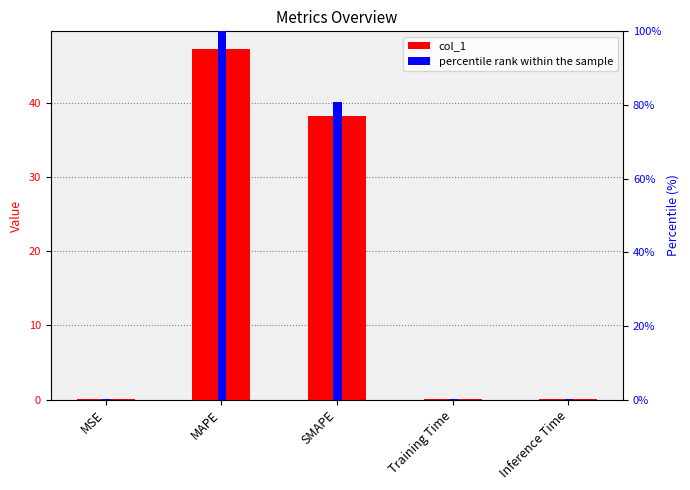

Count the number of categories in the chart.

5